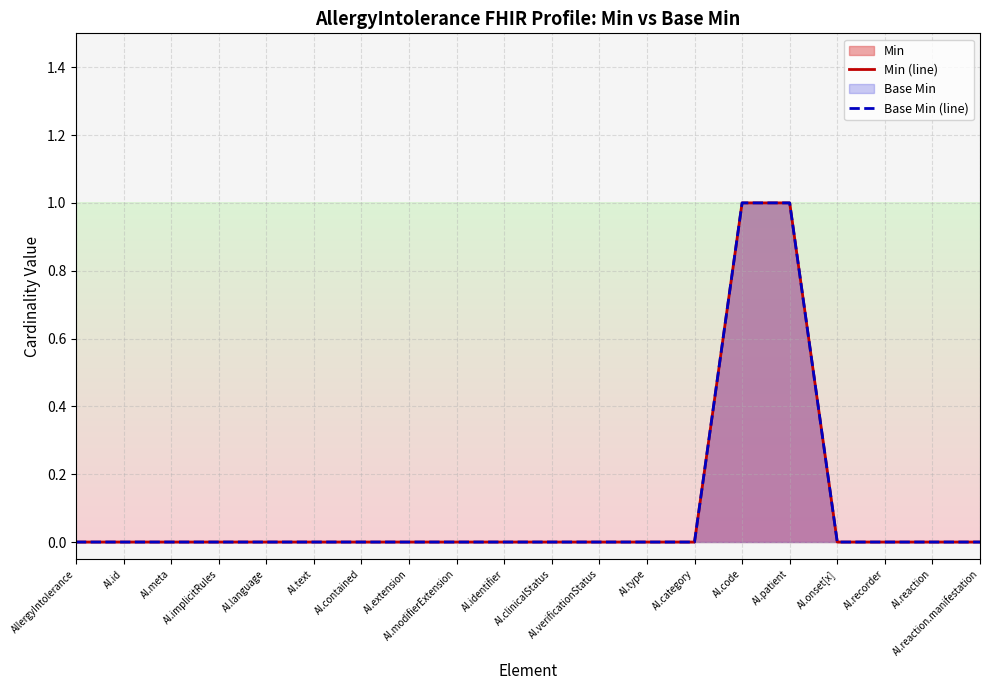

Does the chart display data point markers on the line(s)?

No